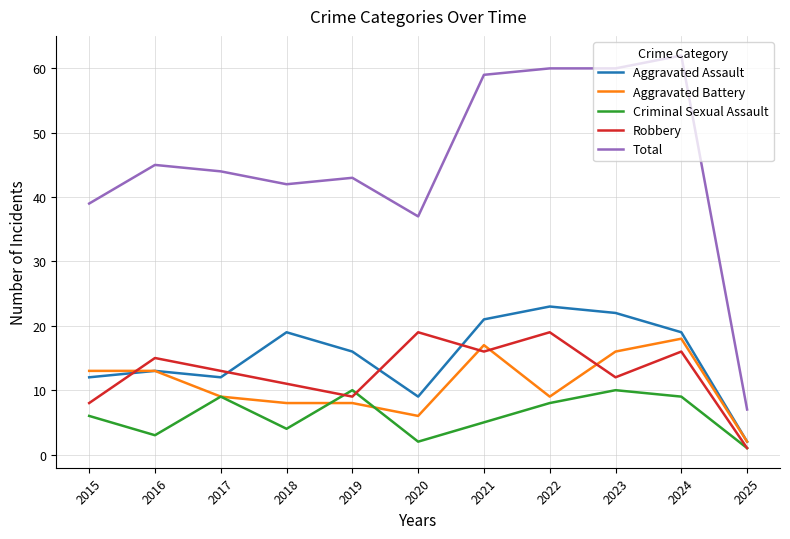

At which label does Total first exceed 44?

2016